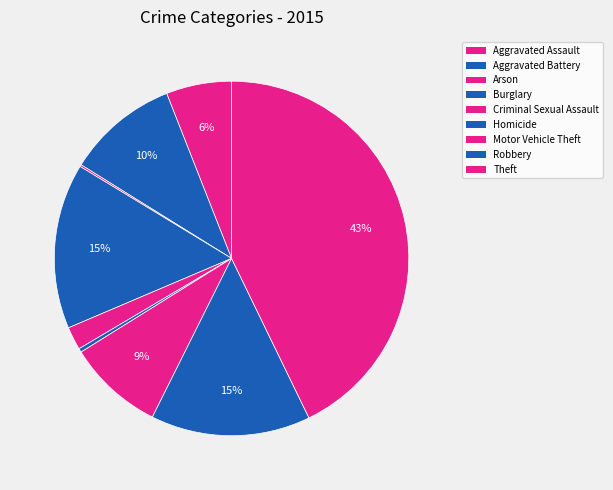

Which has a higher value, Arson or Robbery?

Robbery